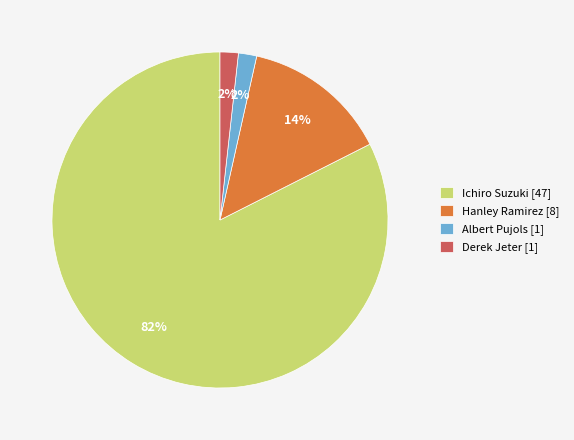

Which category has the biggest portion of the pie?

Ichiro Suzuki [47]